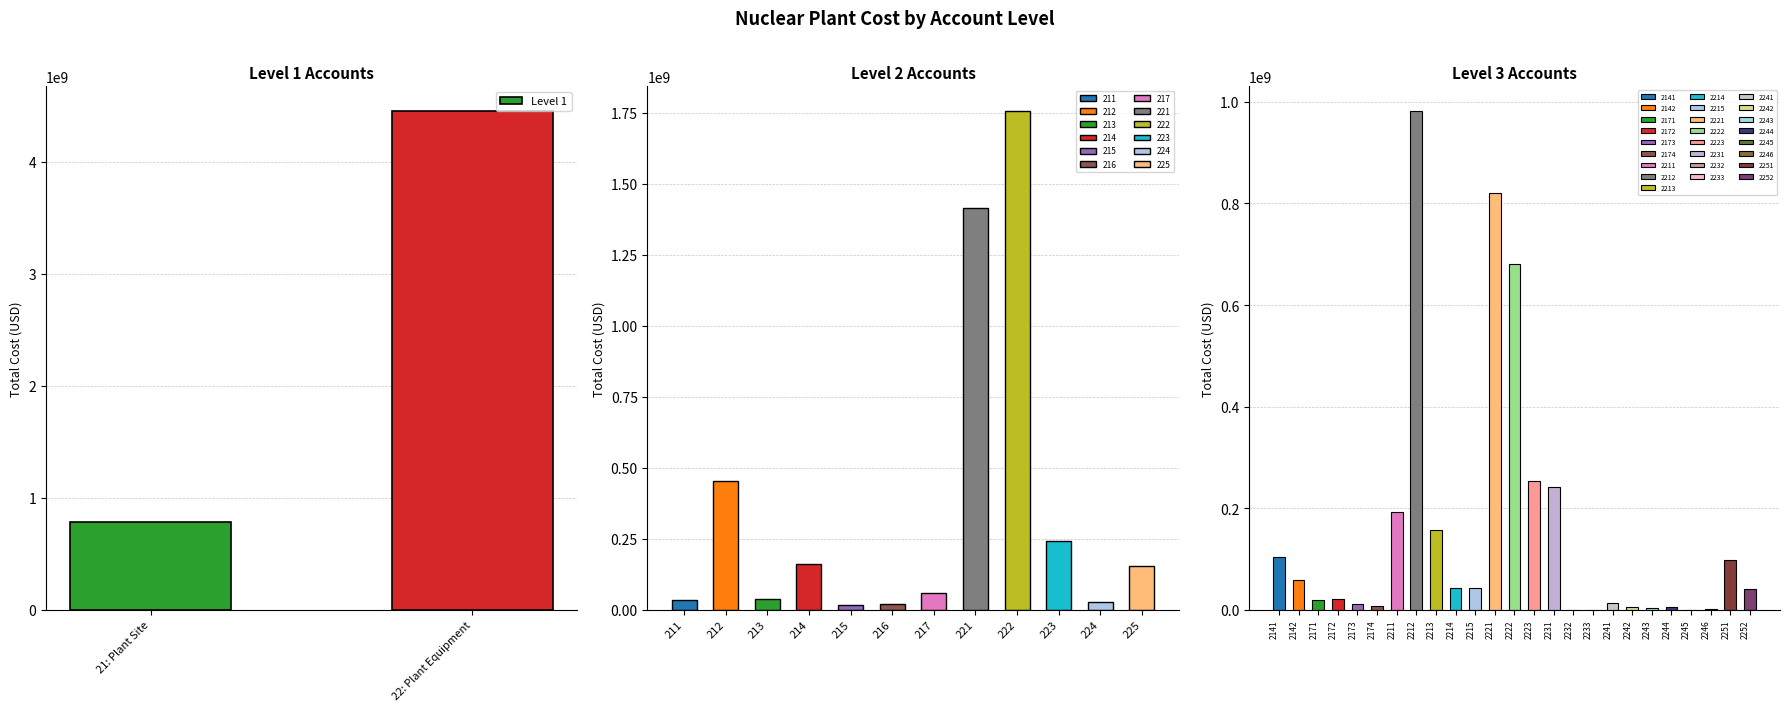

What is the average value?

2614811981.7